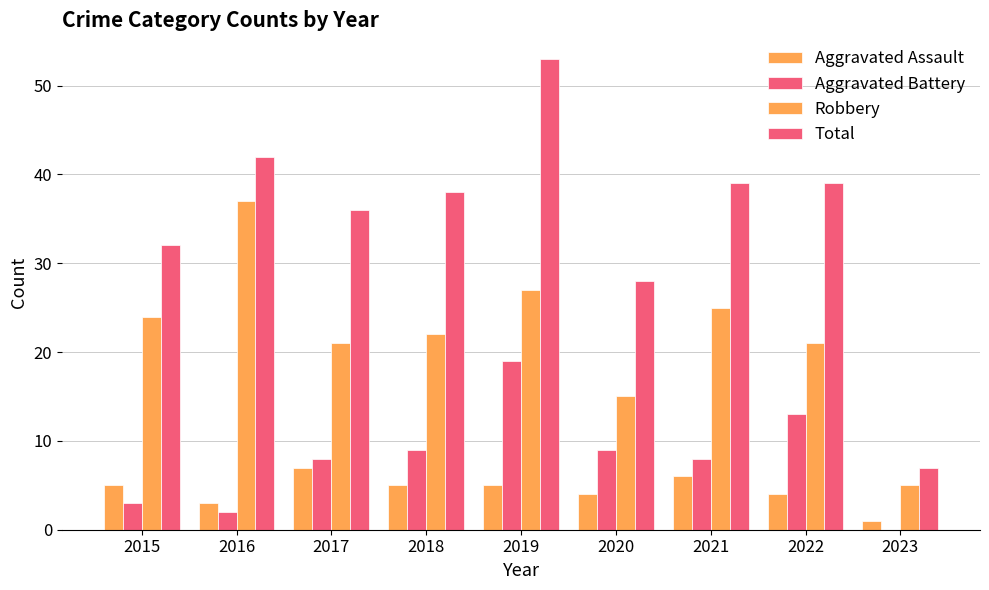

True or false: Aggravated Battery has a value of 13 at 2022.

True